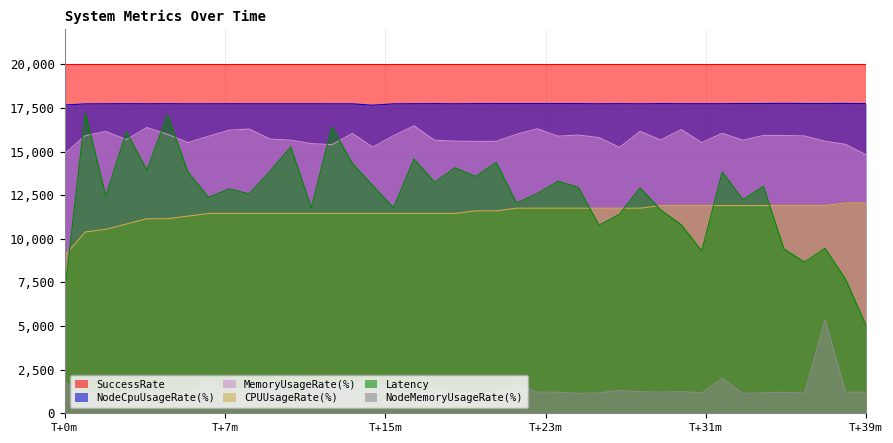

What is the difference between the maximum and minimum values in the MemoryUsageRate(%) series?

1663.3